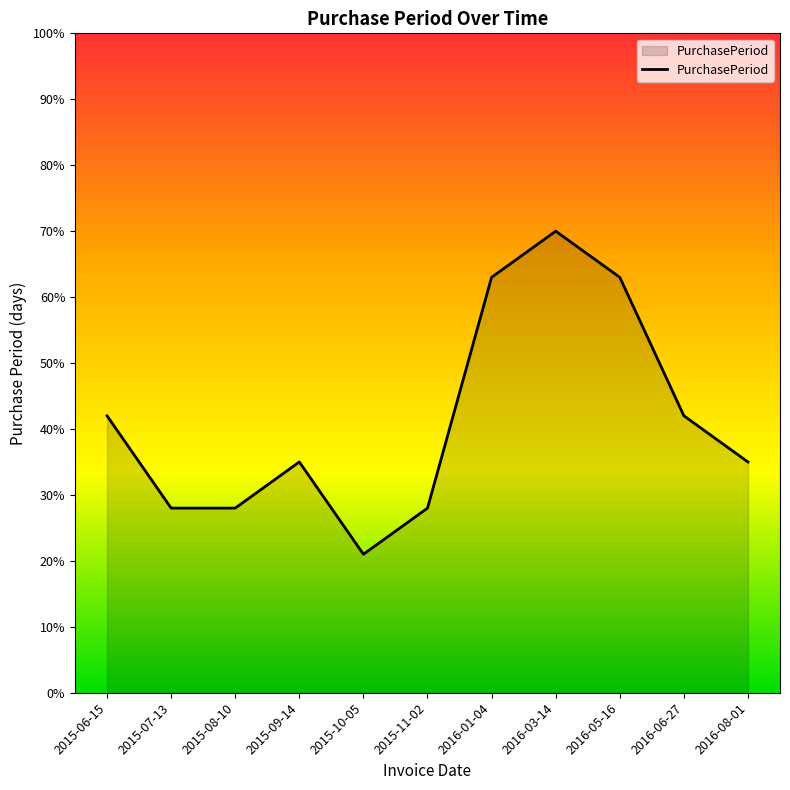

Reading right to left, transcribe all the data shown in this chart.

35	42	63	70	63	28	21	35	28	28	42